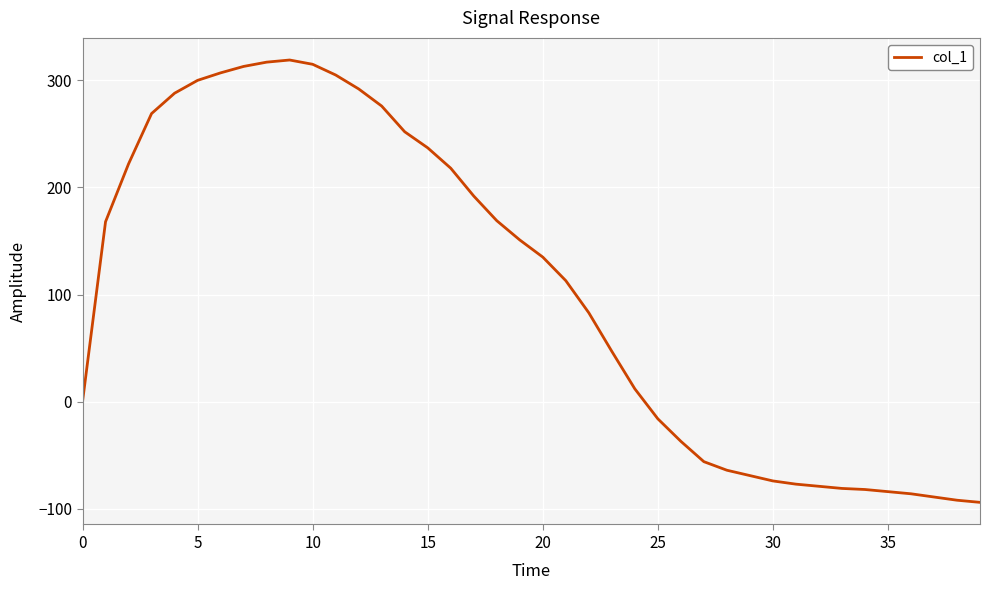

What is the difference between the maximum and minimum values?

413